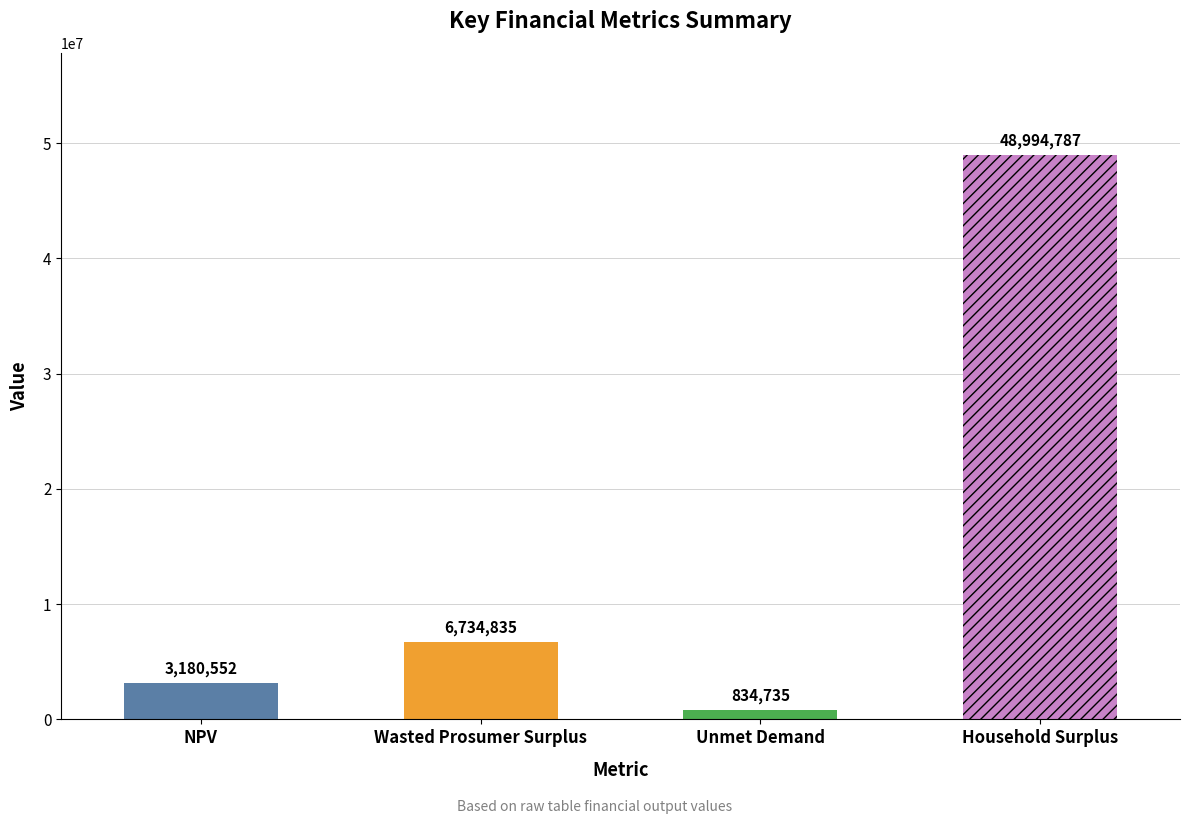

What is the change in value from NPV to Wasted Prosumer Surplus?

+3554282.9